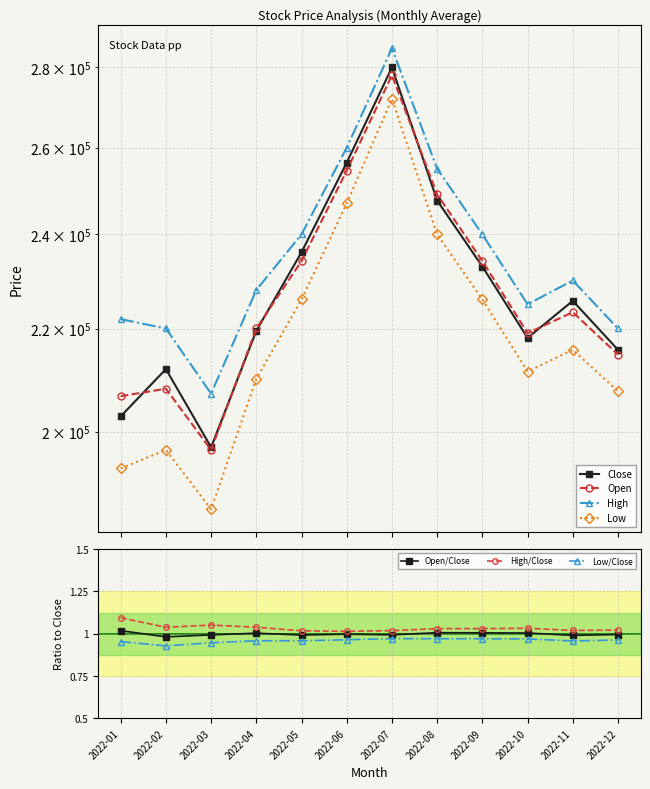

Read the Low value at 2022-07, to the nearest 50.

272000